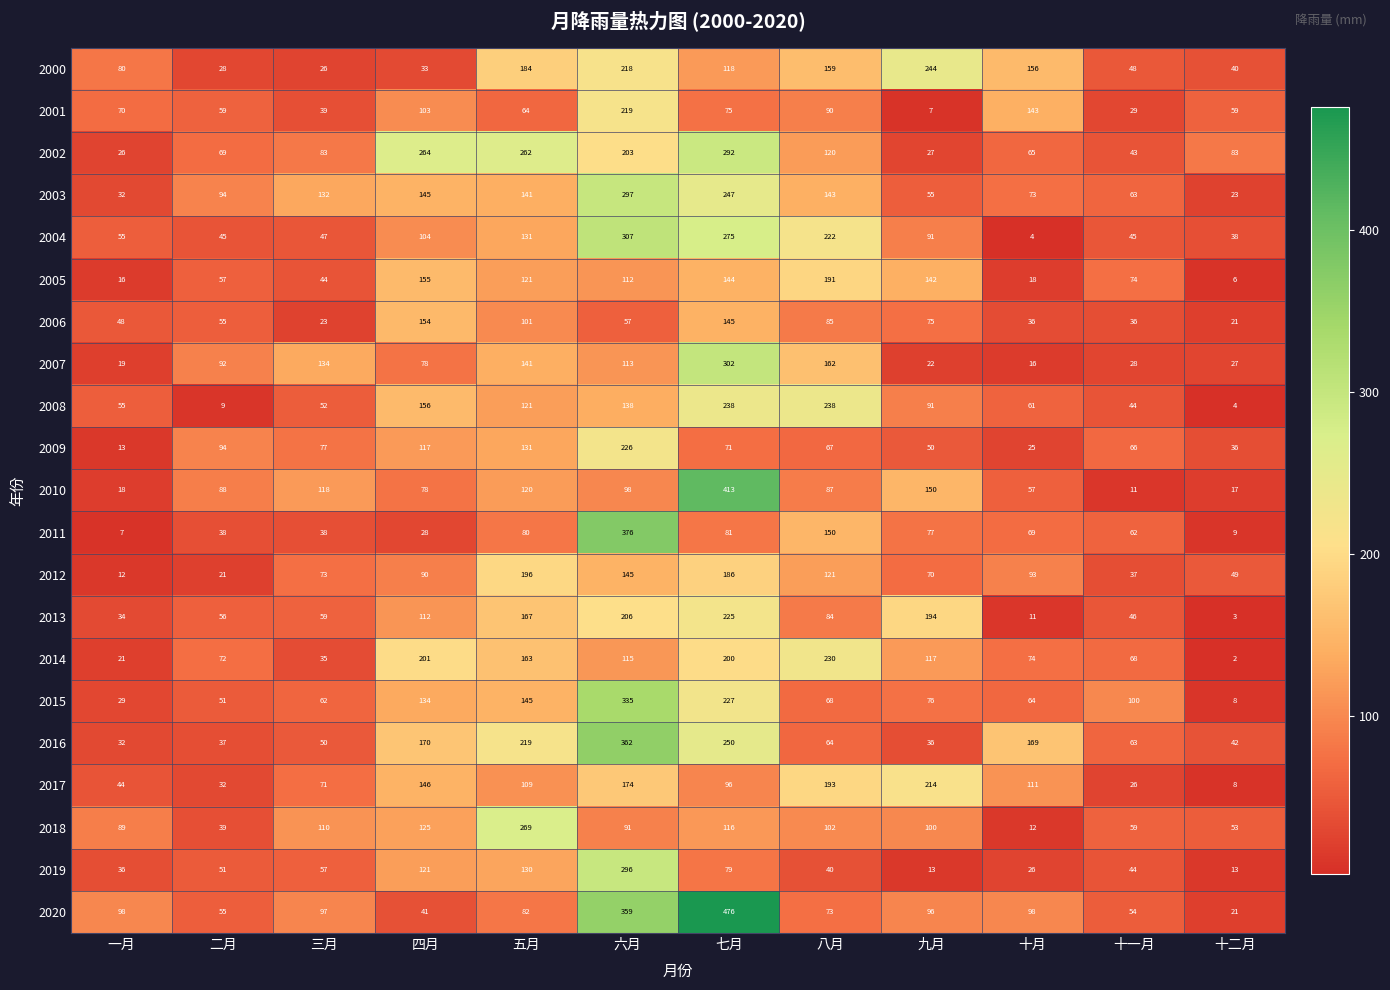

Rank the categories by 2018 value from lowest to highest.

十月, 二月, 十二月, 十一月, 一月, 六月, 九月, 八月, 三月, 七月, 四月, 五月